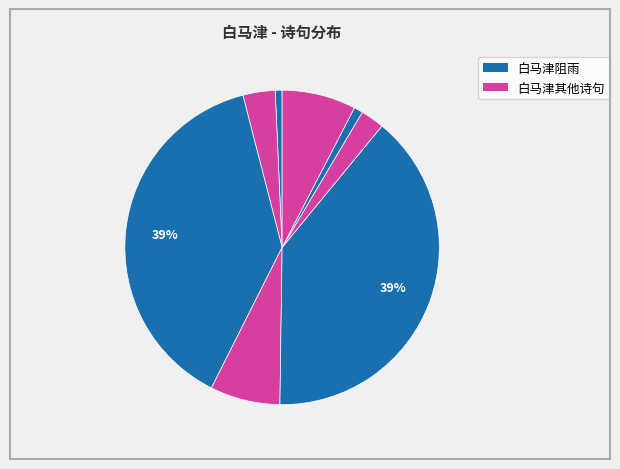

How many segments does this pie chart have?

8